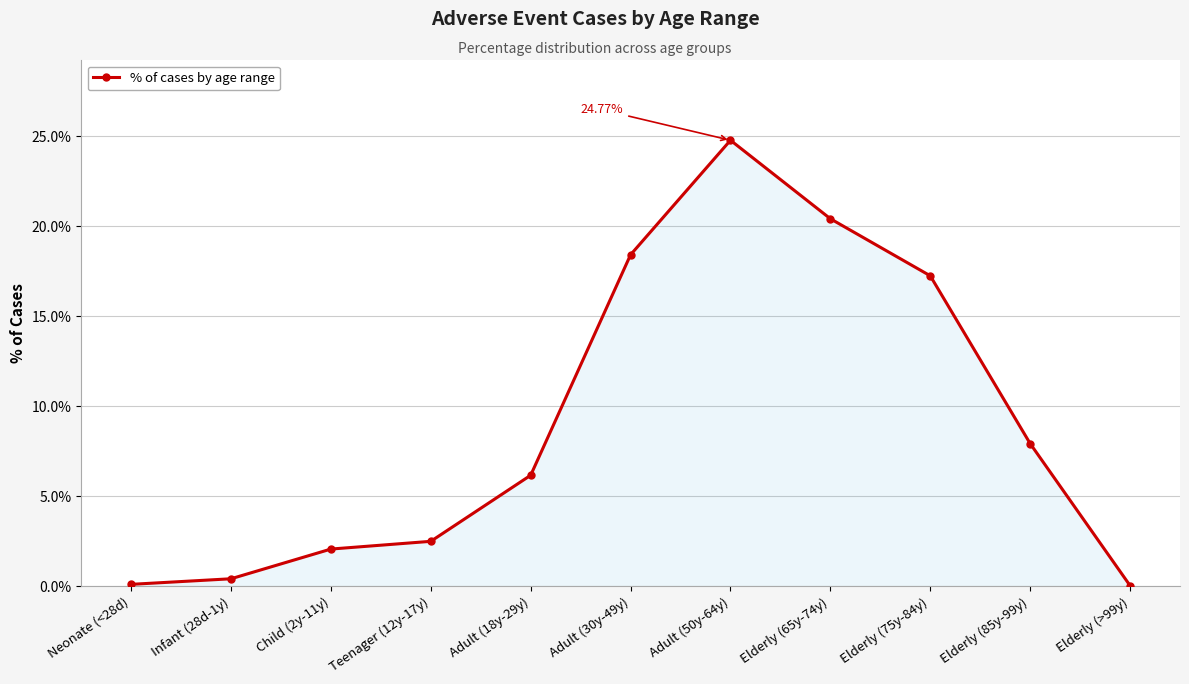

How many values exceed 6?

6